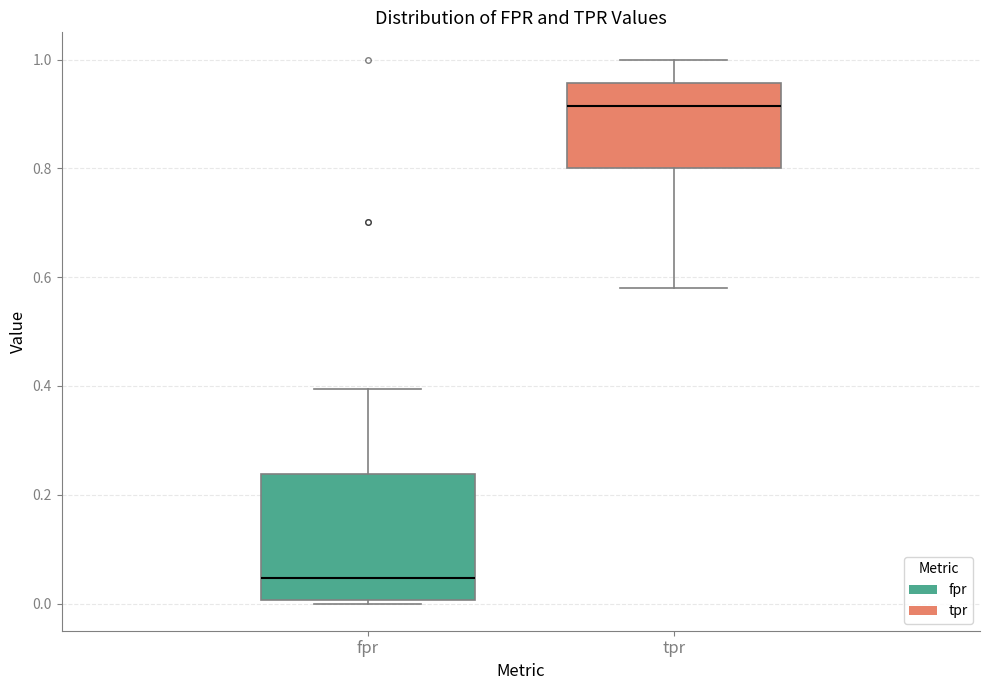

Reading left to right, transcribe this box plot: for each box, give where its median line is, the range the box spans, and where its two whiskers end, as read against the y-axis. The values are not printed on the chart, so give them approximately, as read against the axis.

fpr: median 0.04, box 0.00 to 0.24, whiskers 0.00 (just below the box's lower edge) to 0.40
tpr: median 0.92, box 0.80 to 0.96, whiskers 0.58 to 1.00